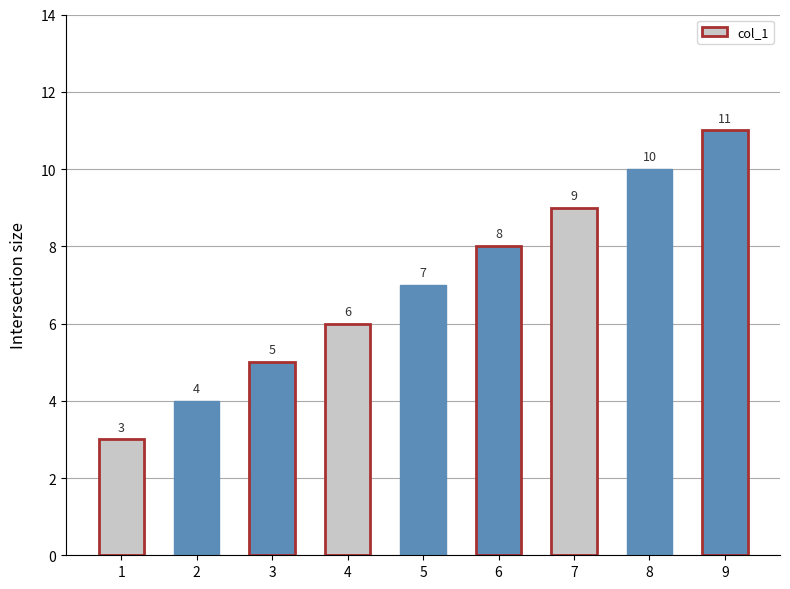

What is the approximate value at 5?

7